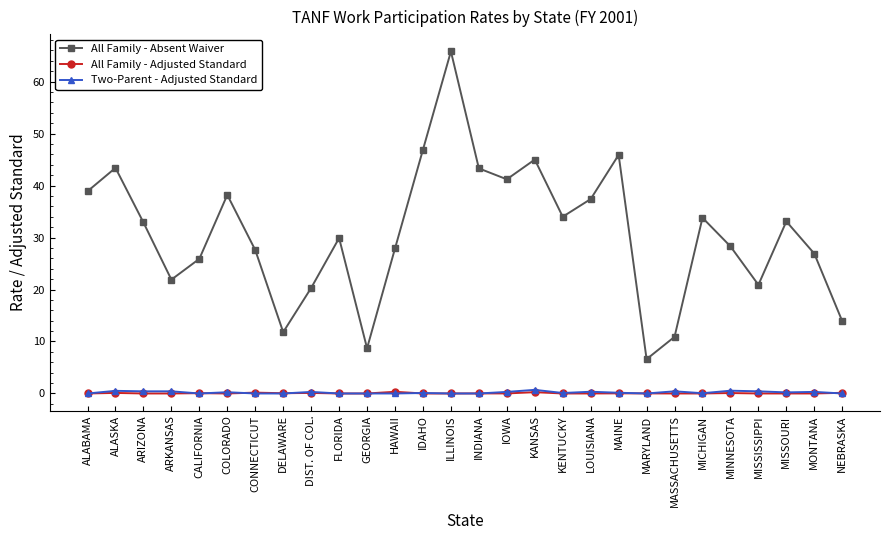

What is the value of the Two-Parent - Adjusted Standard point at the 27th from the left?

0.3